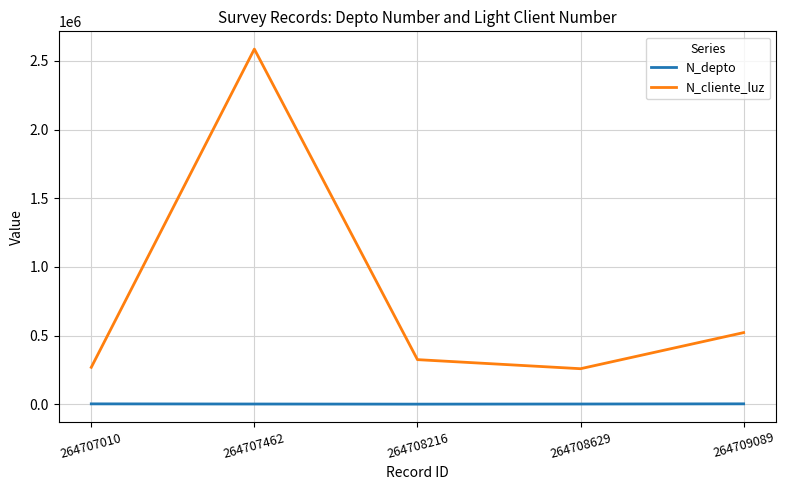

The value of N_cliente_luz at 264708216 is 172036. True or false?

False